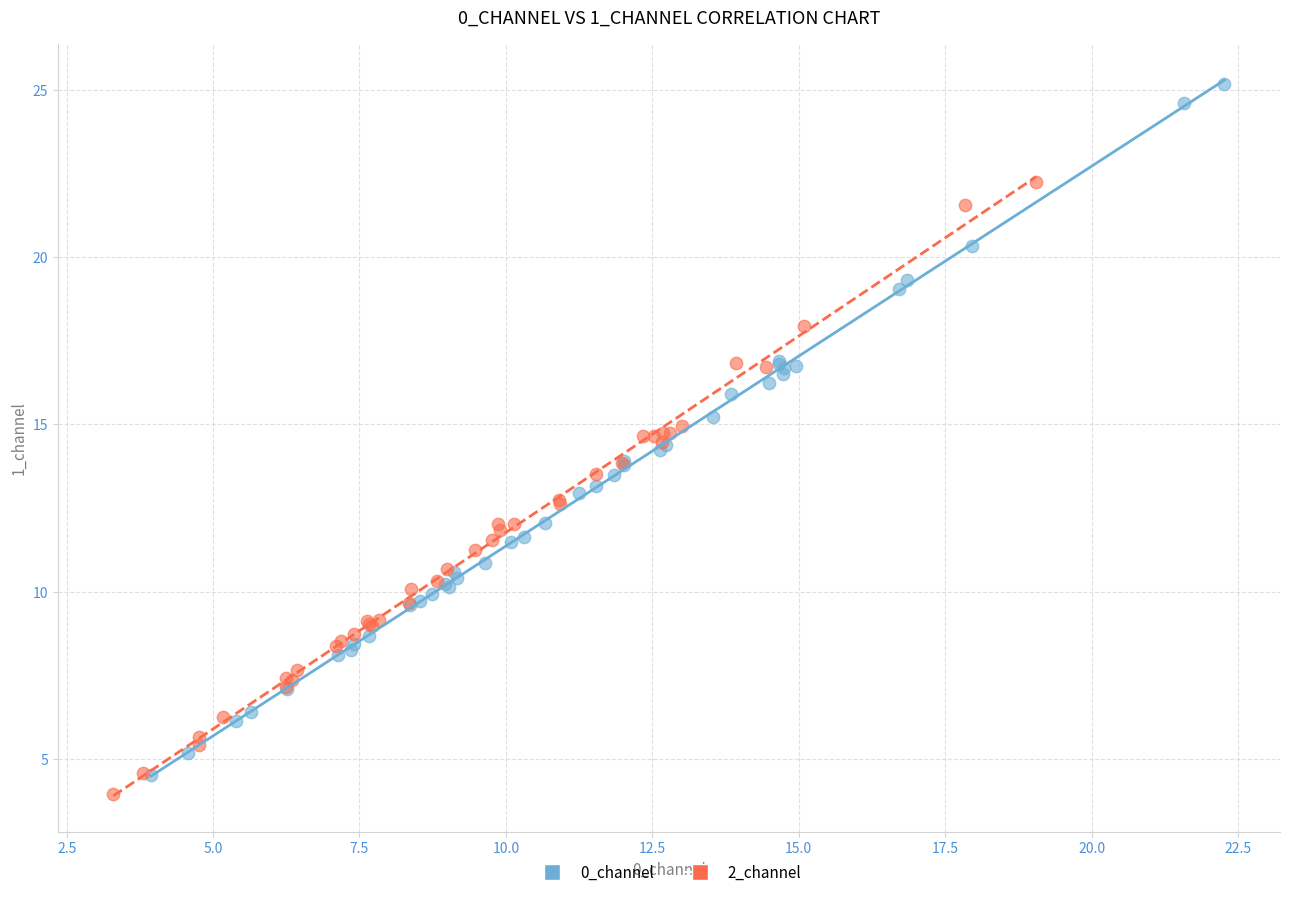

Which series contains the highest Y value?

0_channel